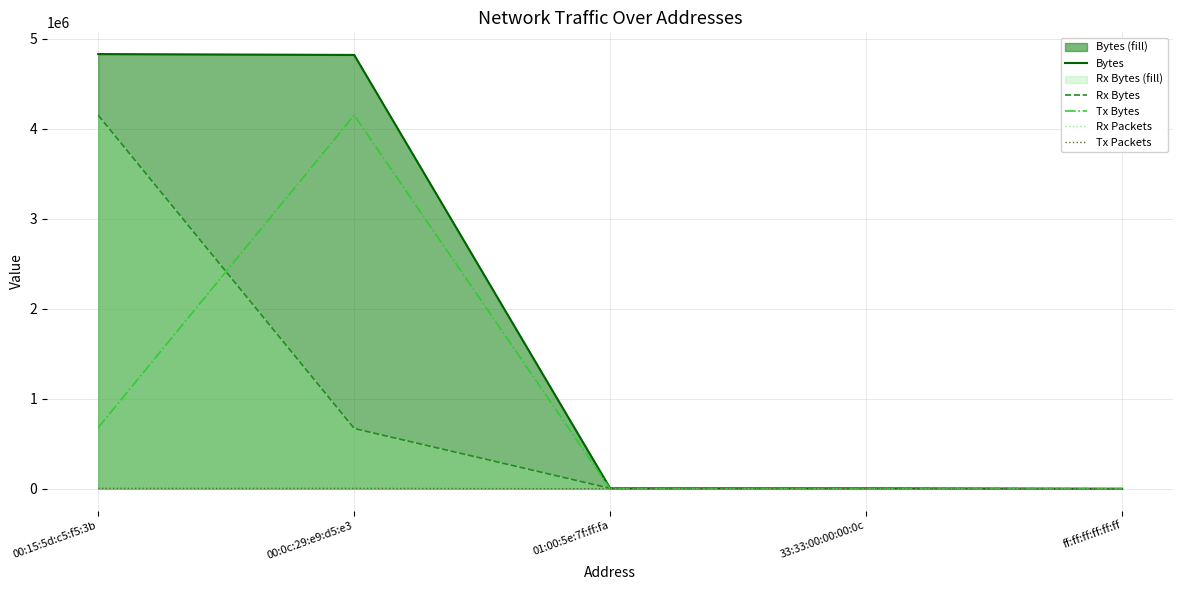

Between 00:0c:29:e9:d5:e3 and 01:00:5e:7f:ff:fa, which series saw the biggest shift?

Bytes